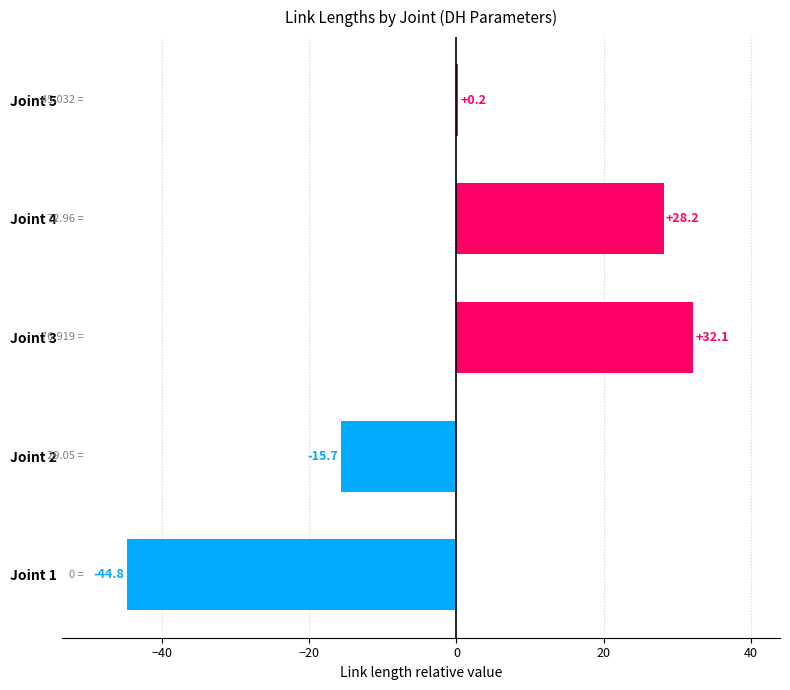

Which has a higher value, Joint 1 or Joint 2?

Joint 2